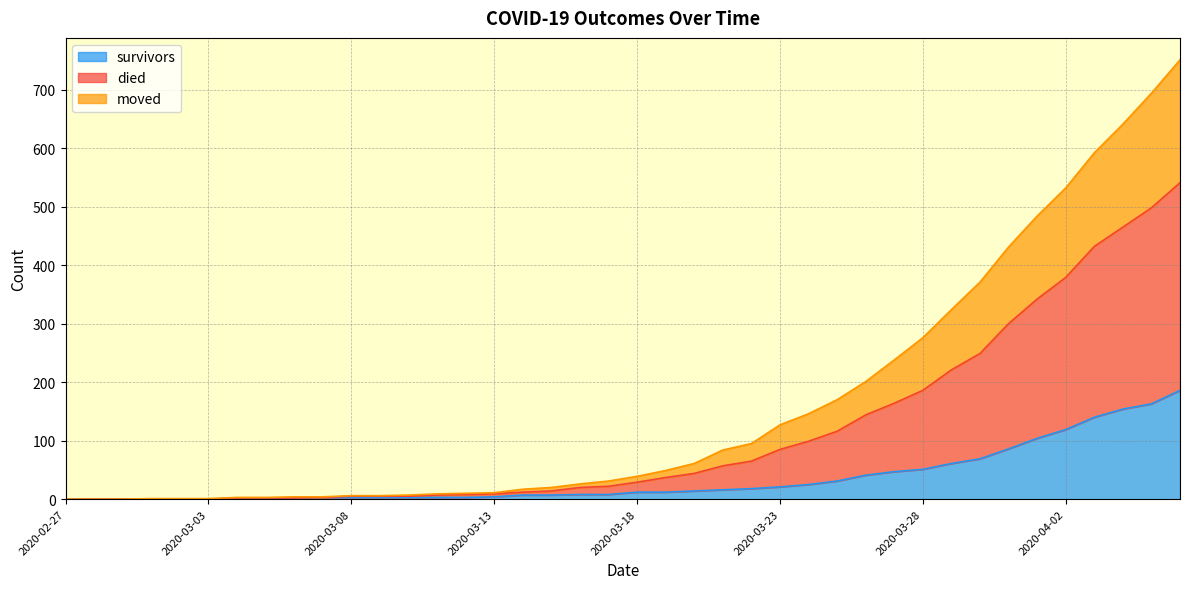

What is the highest value of the survivors series?

186